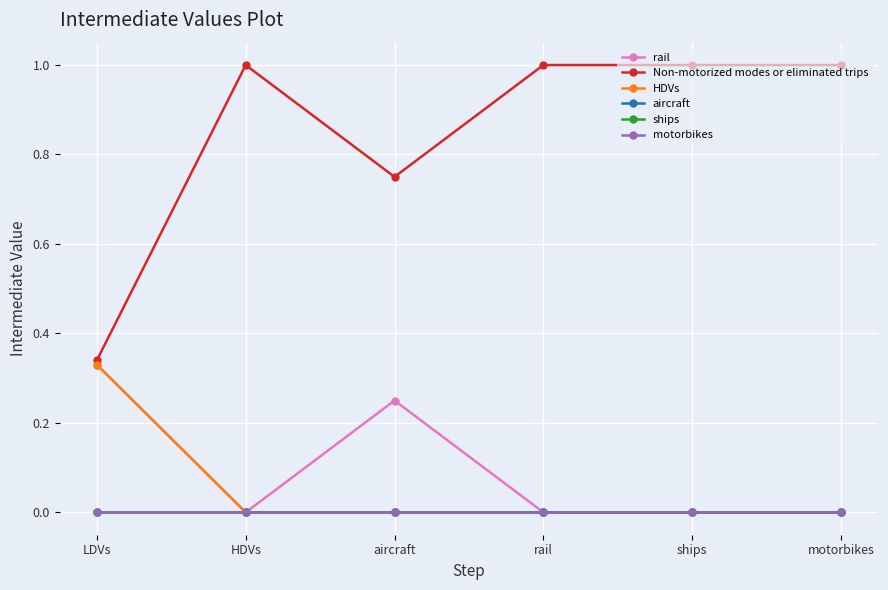

What is the total value across all series at motorbikes?

1.0